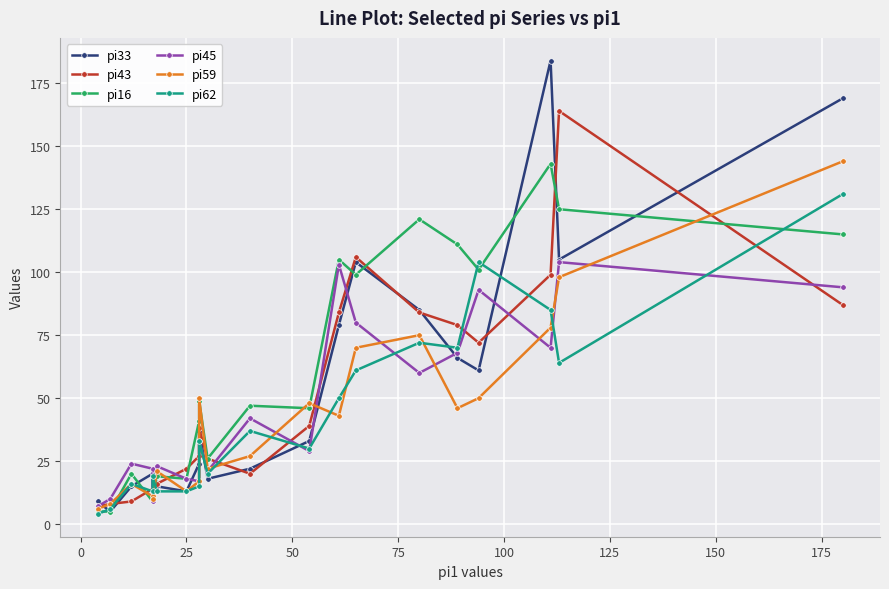

Is the value of pi43 at 12 greater than the value of pi62 at 16?

No